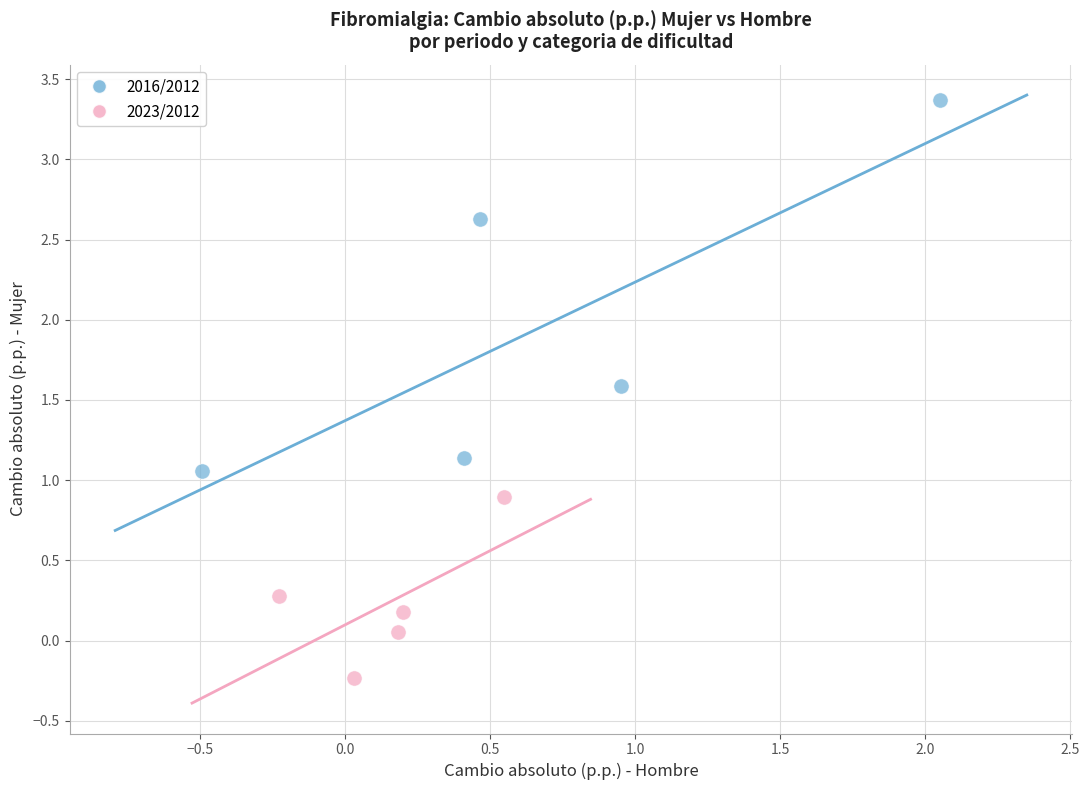

Which series has the largest Y range (max minus min)?

2016/2012